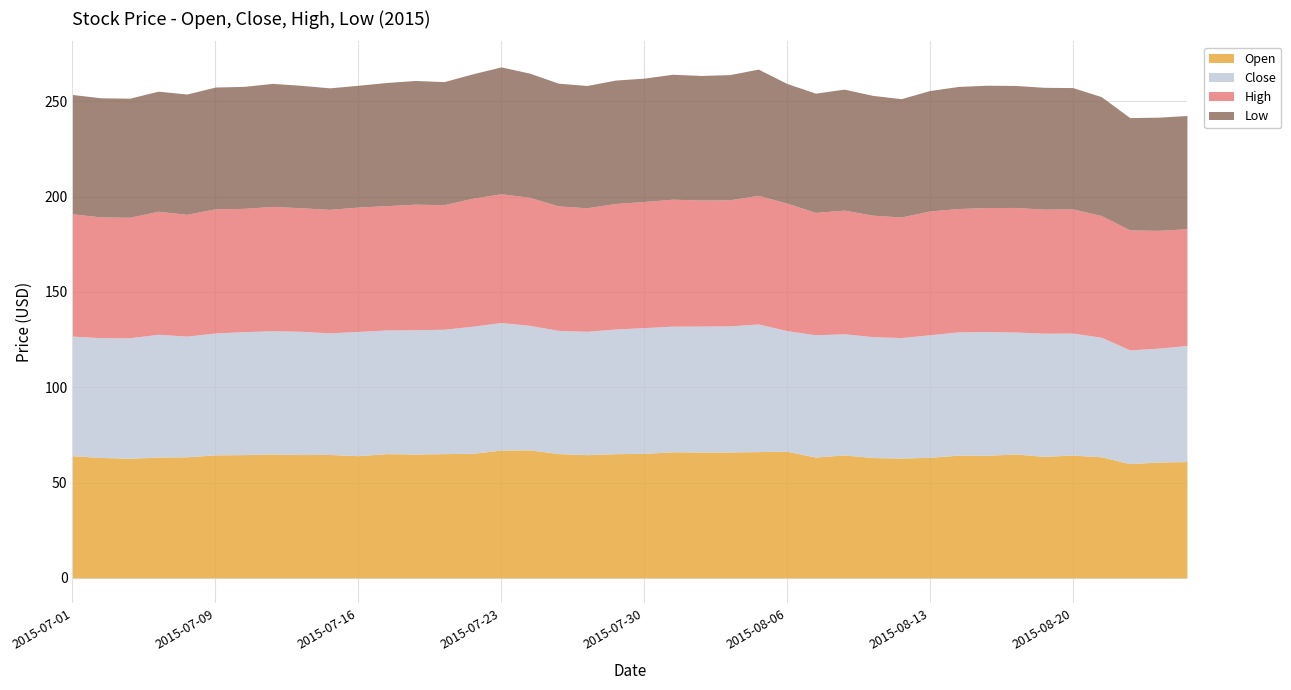

How many values in the High series are below 65?

19